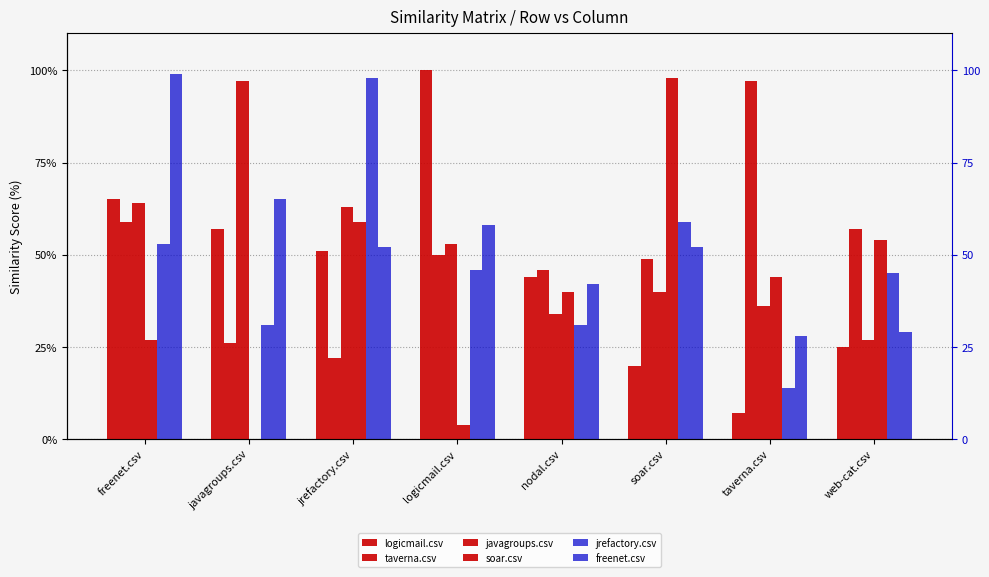

Is the value of soar.csv at taverna.csv greater than the value of jrefactory.csv at logicmail.csv?

No